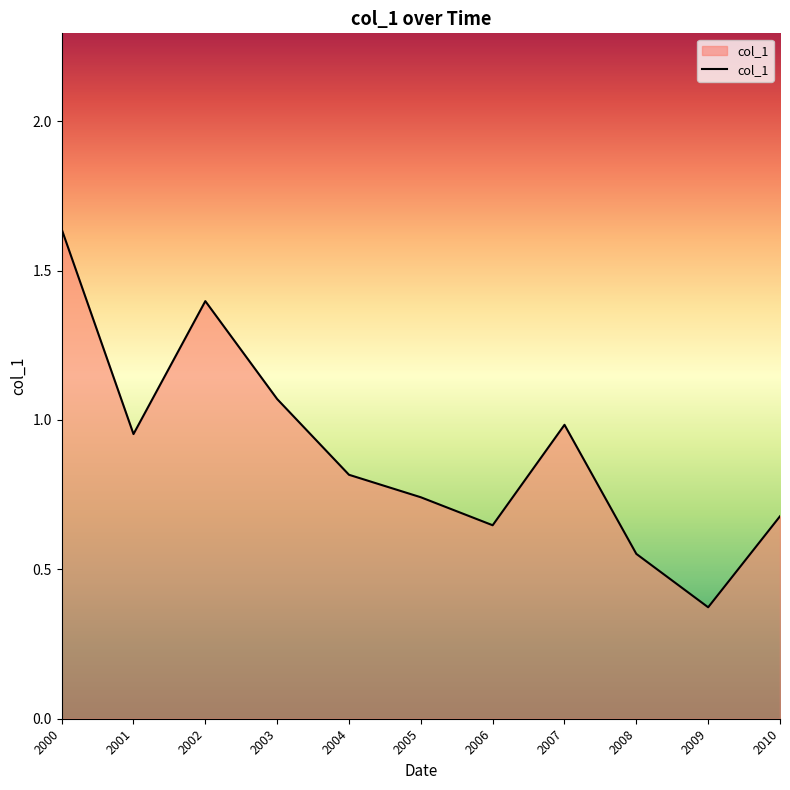

How many lines are shown in the chart?

1